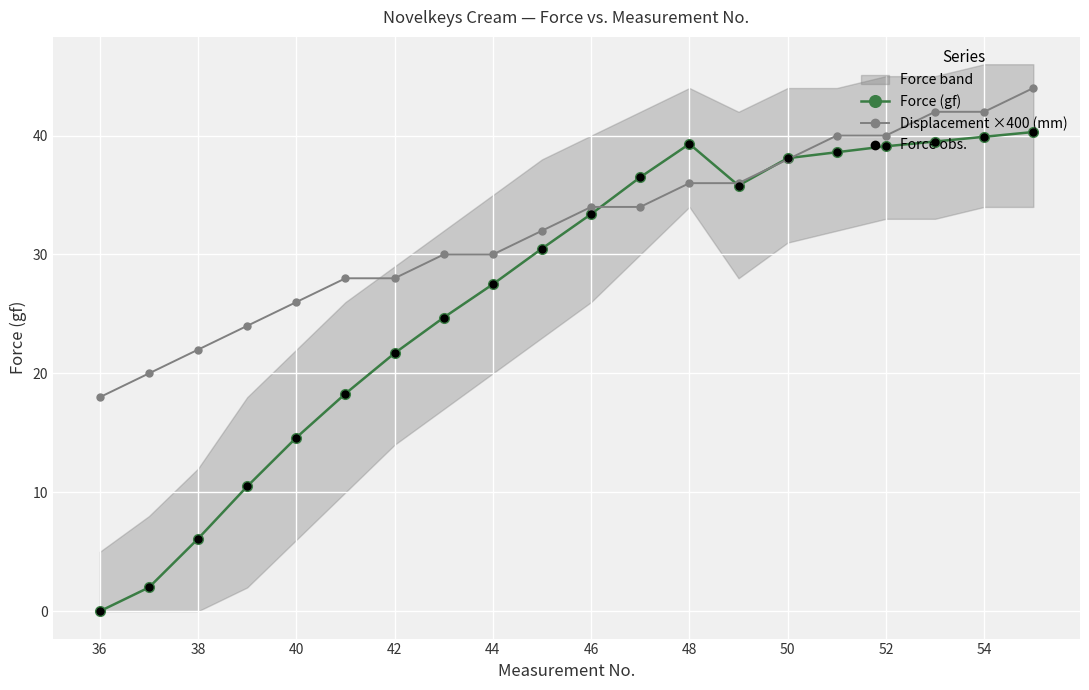

The value of Force (gf) at 42 is 6.1. True or false?

False